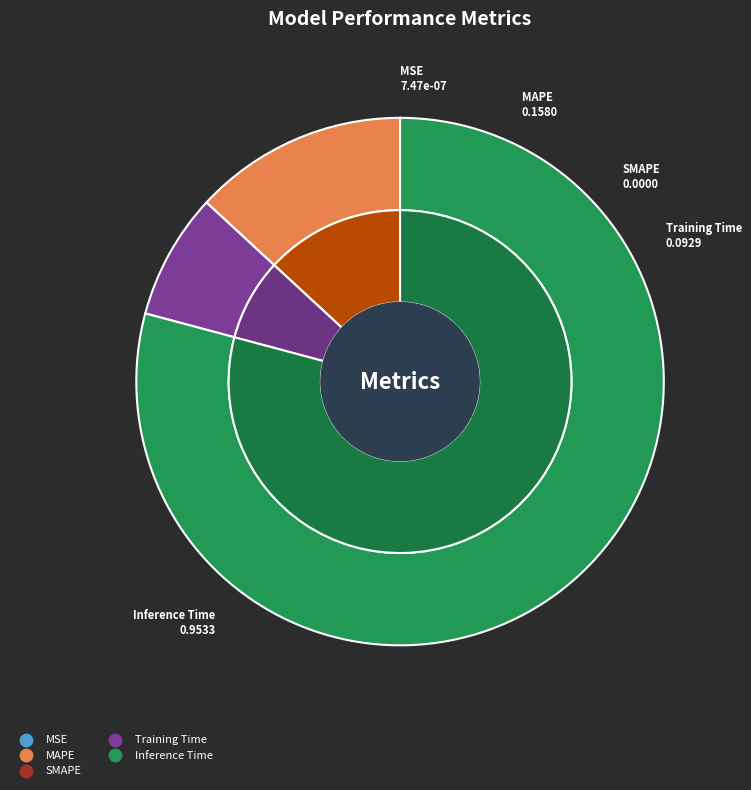

To the nearest percent, what is the average slice percentage?

20%